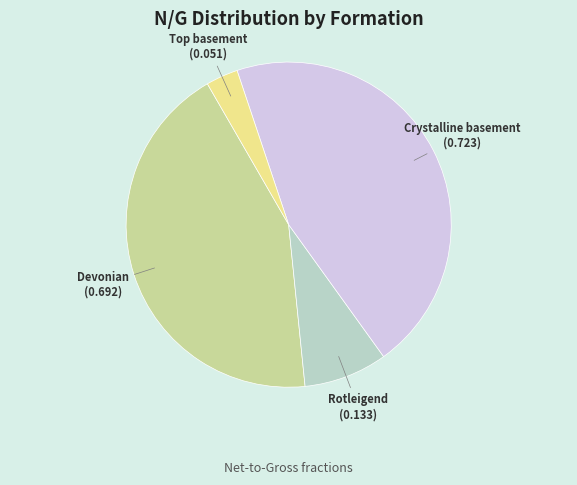

Is there any slice that represents more than half of the pie?

No